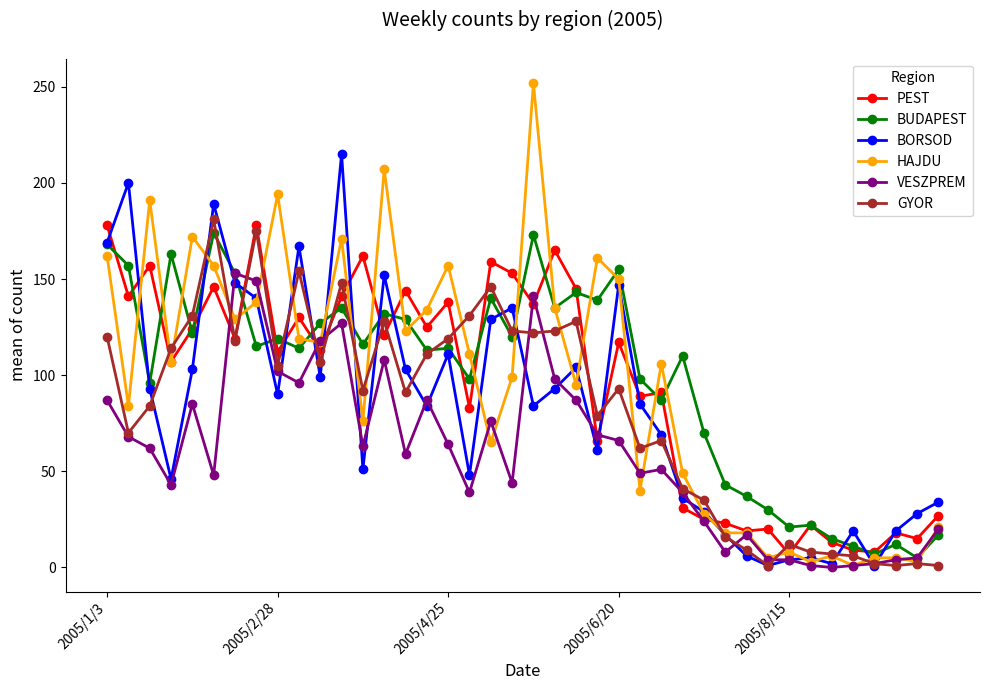

Which series has the largest range (max minus min)?

HAJDU